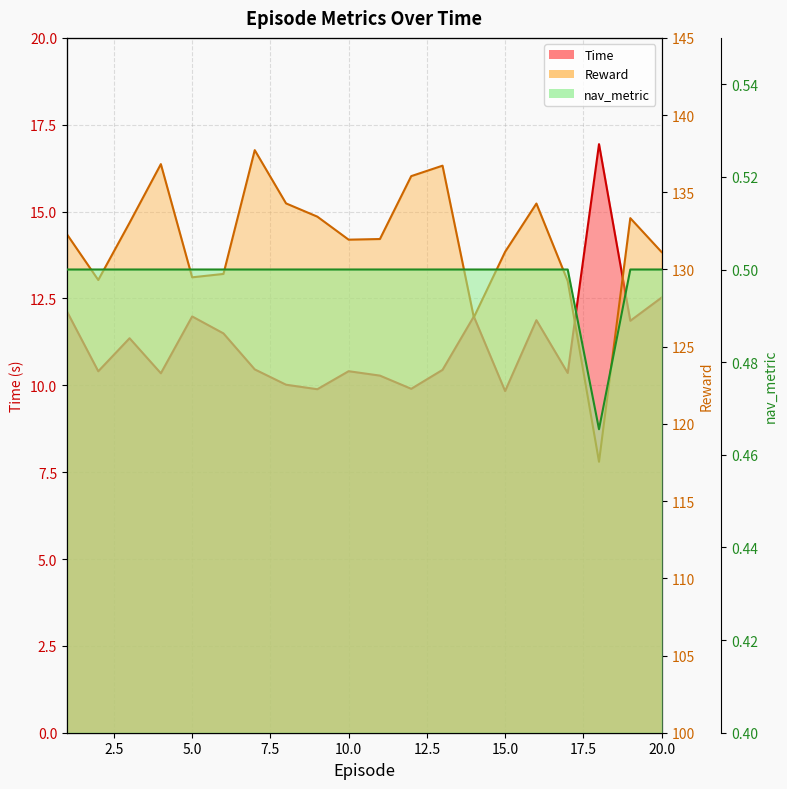

The value of Reward at 6 is 182.4. True or false?

False